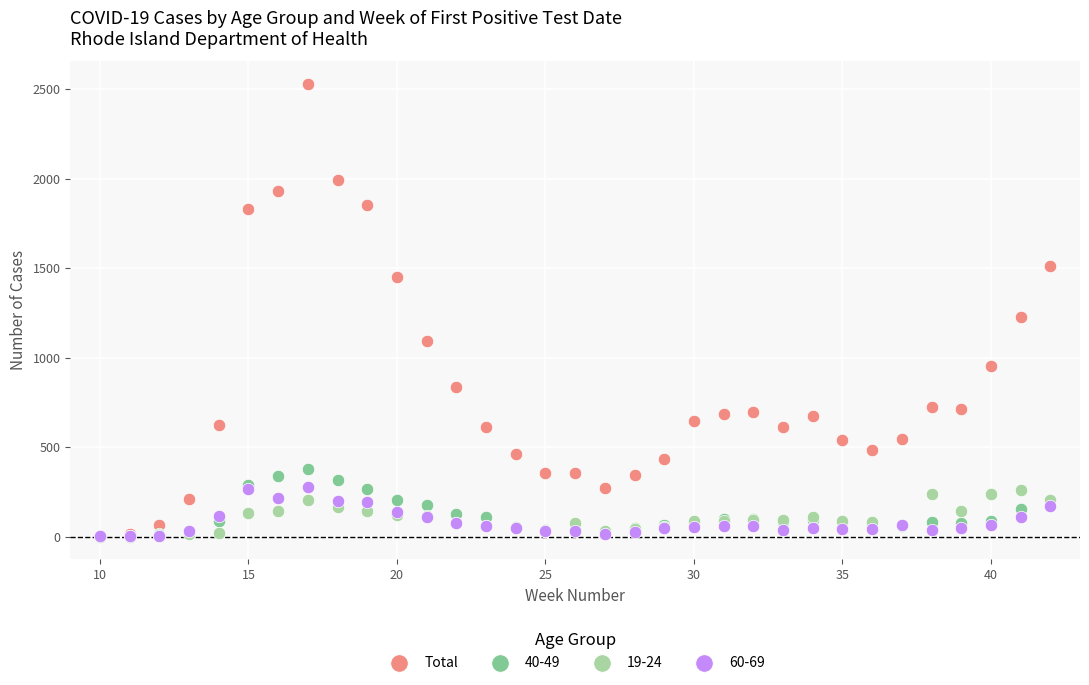

Across all series, what Y value is closest to 1264?

1226